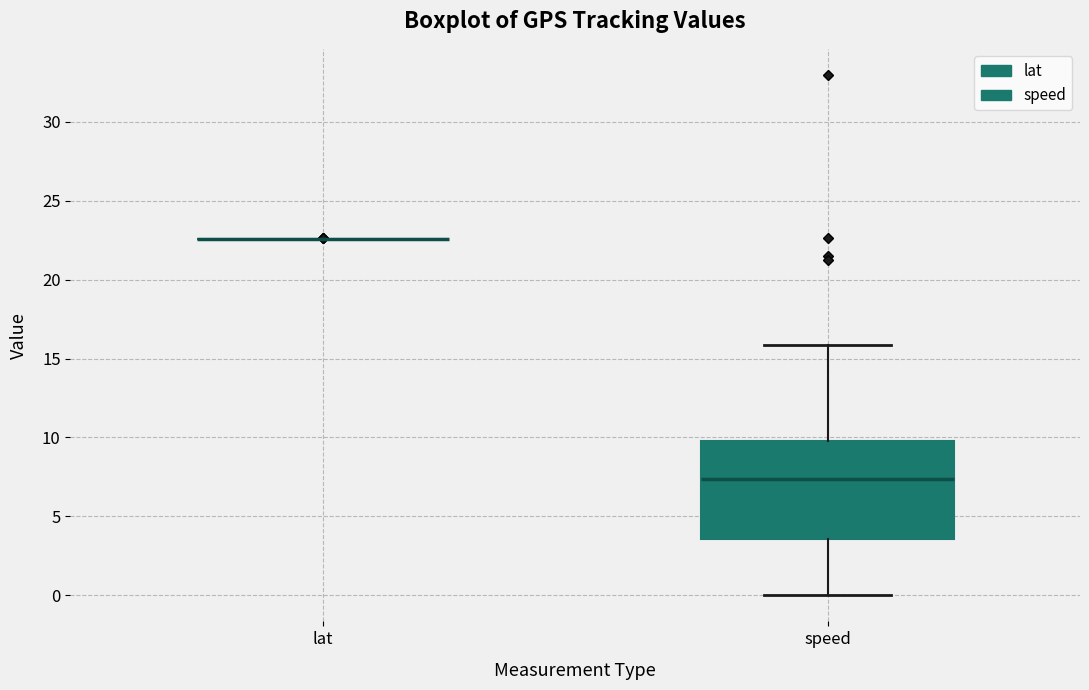

Reading left to right, transcribe this box plot: for each box, give where its median line is, the range the box spans, and where its two whiskers end, as read against the y-axis. The values are not printed on the chart, so give them approximately, as read against the axis.

lat: box collapsed to a line at 22.5, whiskers 22.5 to 22.5
speed: median 7.5, box 3.5 to 10.0, whiskers 0.0 to 16.0